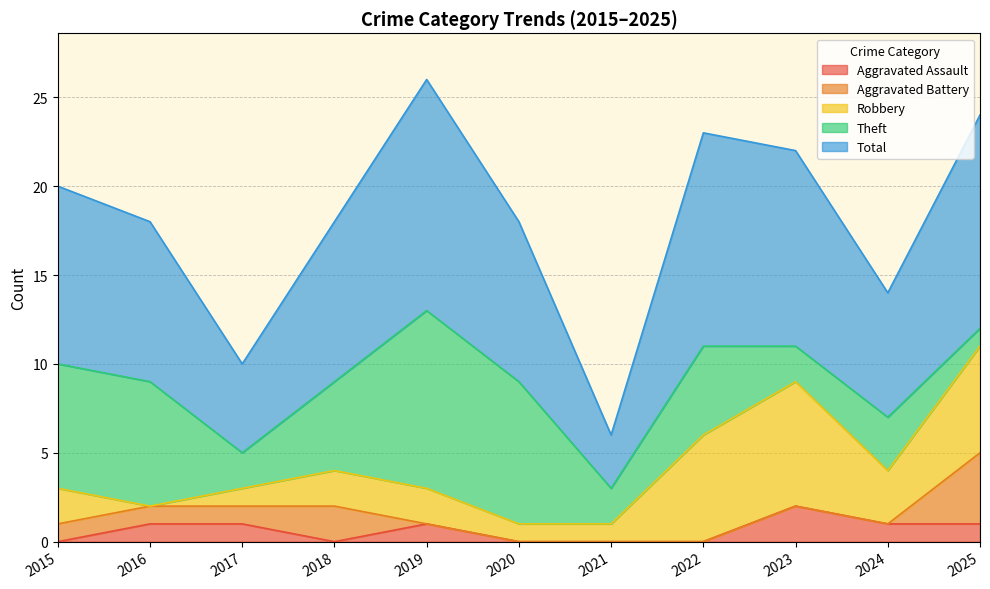

At which label is Total closest to 8?

2016